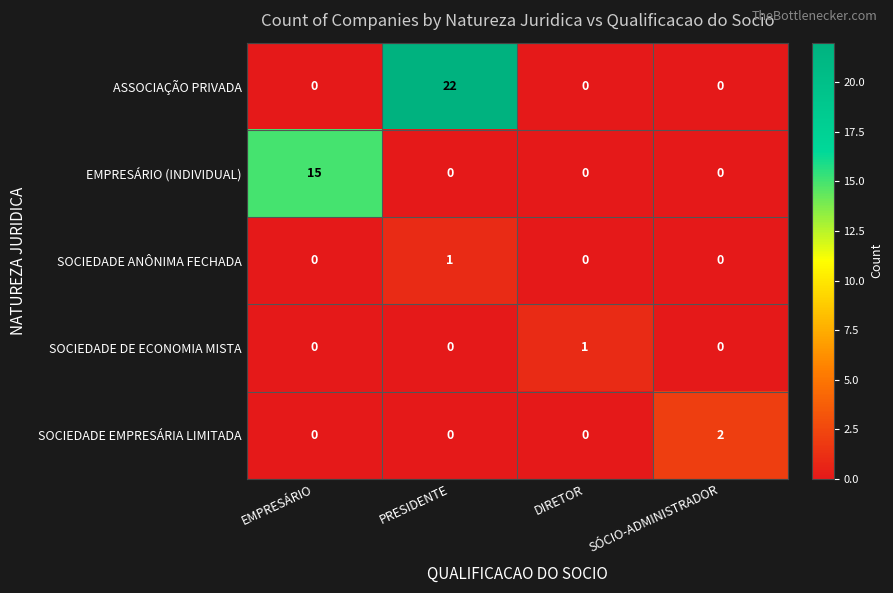

Reading left to right, extract all data points from this chart.

ASSOCIAÇÃO PRIVADA: EMPRESÁRIO=0	PRESIDENTE=22	DIRETOR=0	SÓCIO-ADMINISTRADOR=0
EMPRESÁRIO (INDIVIDUAL): EMPRESÁRIO=15	PRESIDENTE=0	DIRETOR=0	SÓCIO-ADMINISTRADOR=0
SOCIEDADE ANÔNIMA FECHADA: EMPRESÁRIO=0	PRESIDENTE=1	DIRETOR=0	SÓCIO-ADMINISTRADOR=0
SOCIEDADE DE ECONOMIA MISTA: EMPRESÁRIO=0	PRESIDENTE=0	DIRETOR=1	SÓCIO-ADMINISTRADOR=0
SOCIEDADE EMPRESÁRIA LIMITADA: EMPRESÁRIO=0	PRESIDENTE=0	DIRETOR=0	SÓCIO-ADMINISTRADOR=2